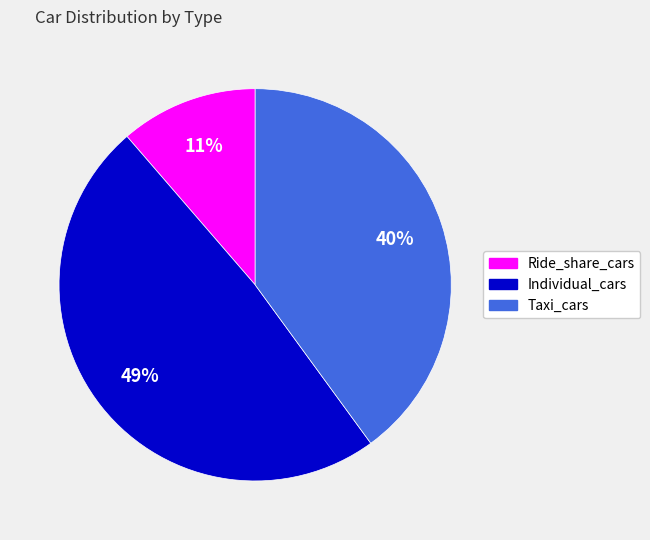

Approximately how many times larger is the value at Taxi_cars compared to Individual_cars?

0.8